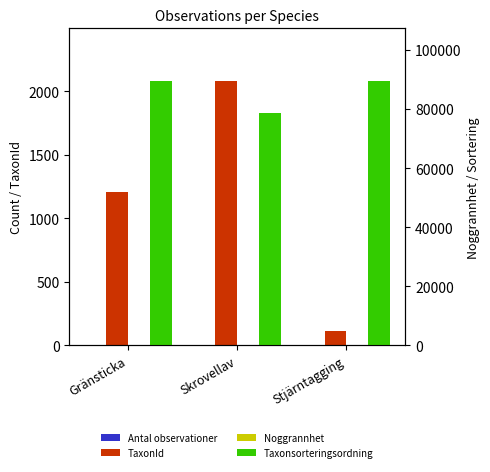

Which category has the lowest value in the Antal observationer series?

Skrovellav